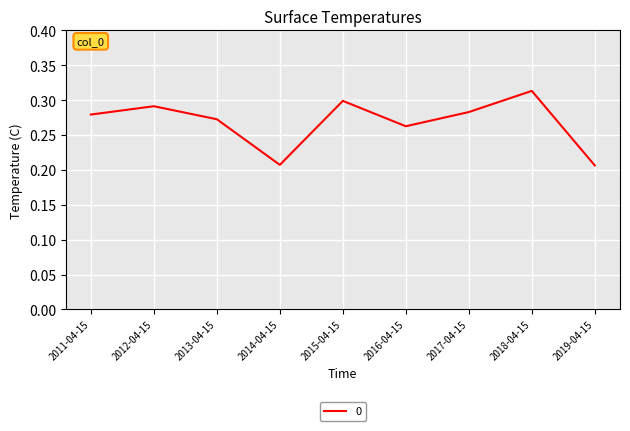

Which label corresponds to the largest value in the chart?

2018-04-15